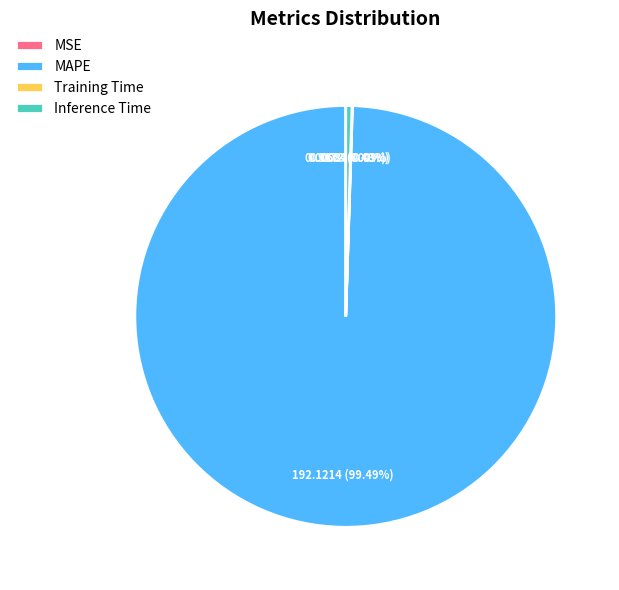

What is the majority slice?

MAPE